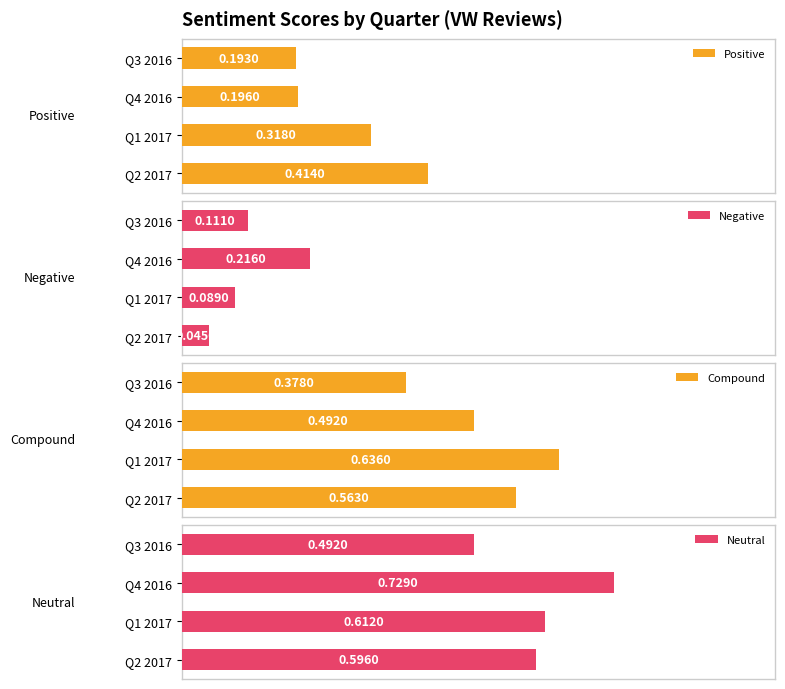

How many bars are there in each group?

4